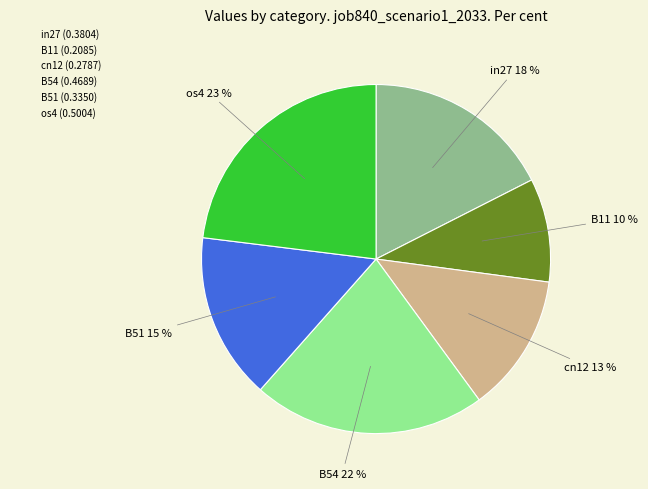

How many slices are in this pie chart?

6